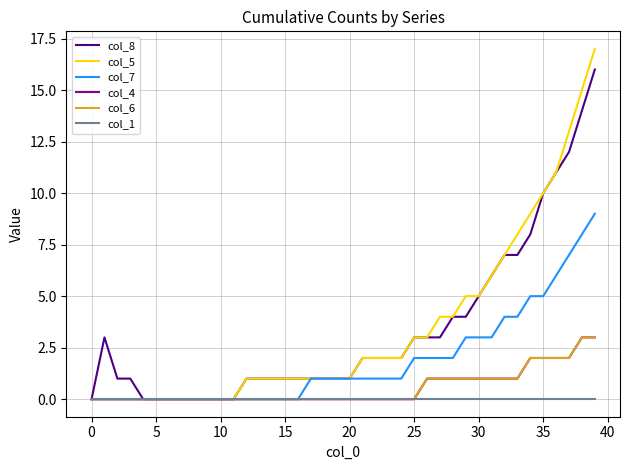

Does the chart display data point markers on the line(s)?

No